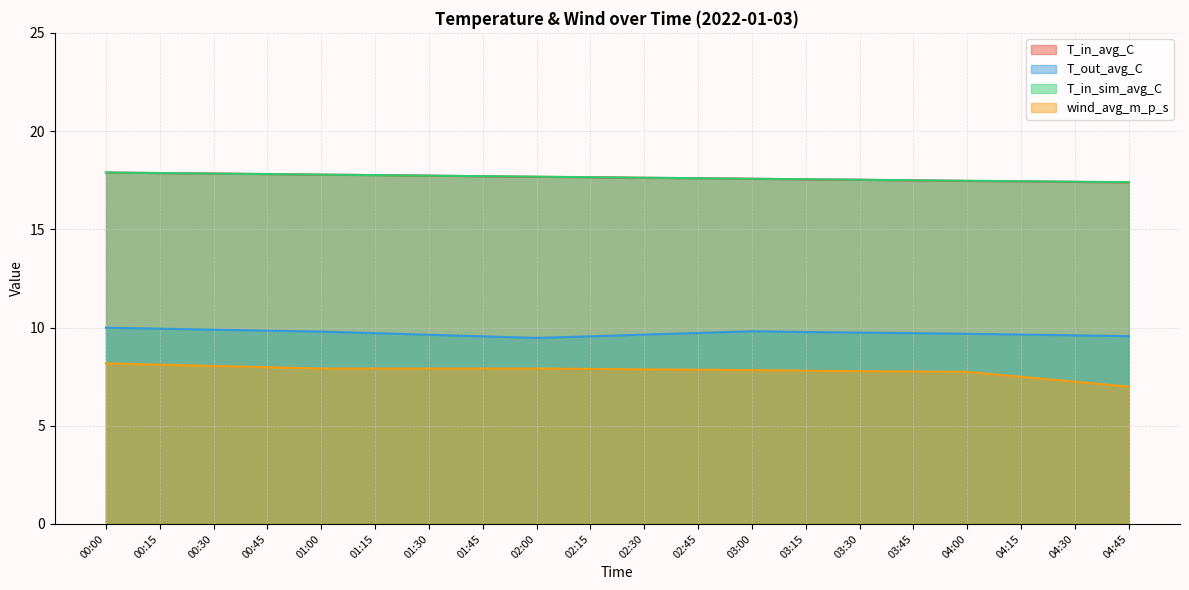

What is the total value across all series at 00:00?

53.9